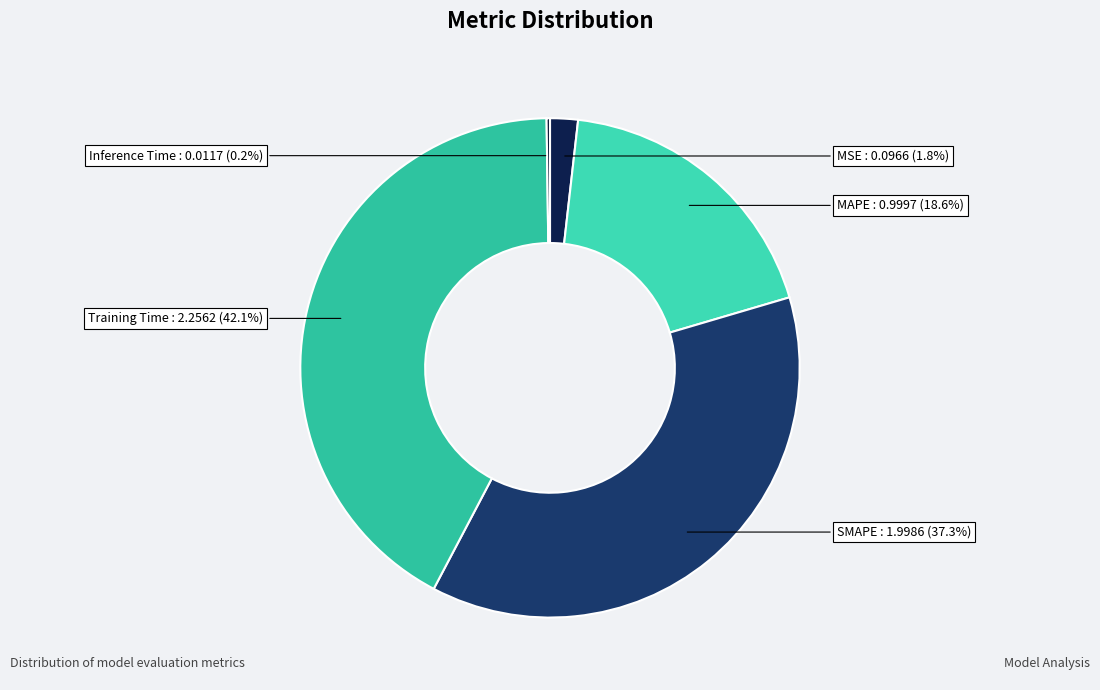

Combined, do MSE and MAPE account for over 50%?

No